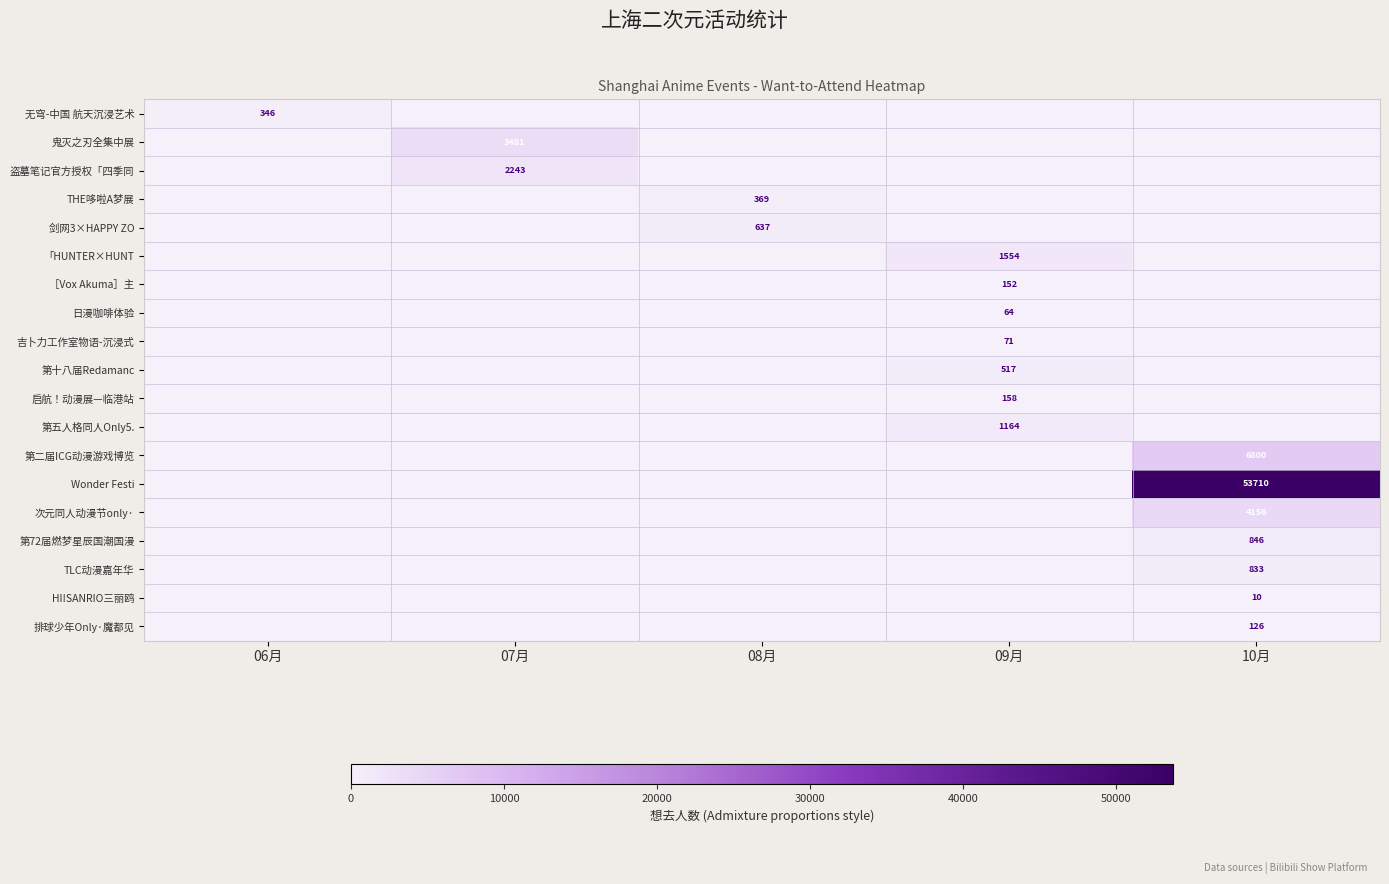

The value of 鬼灭之刃全集中展 at 07月 is 3481. True or false?

True